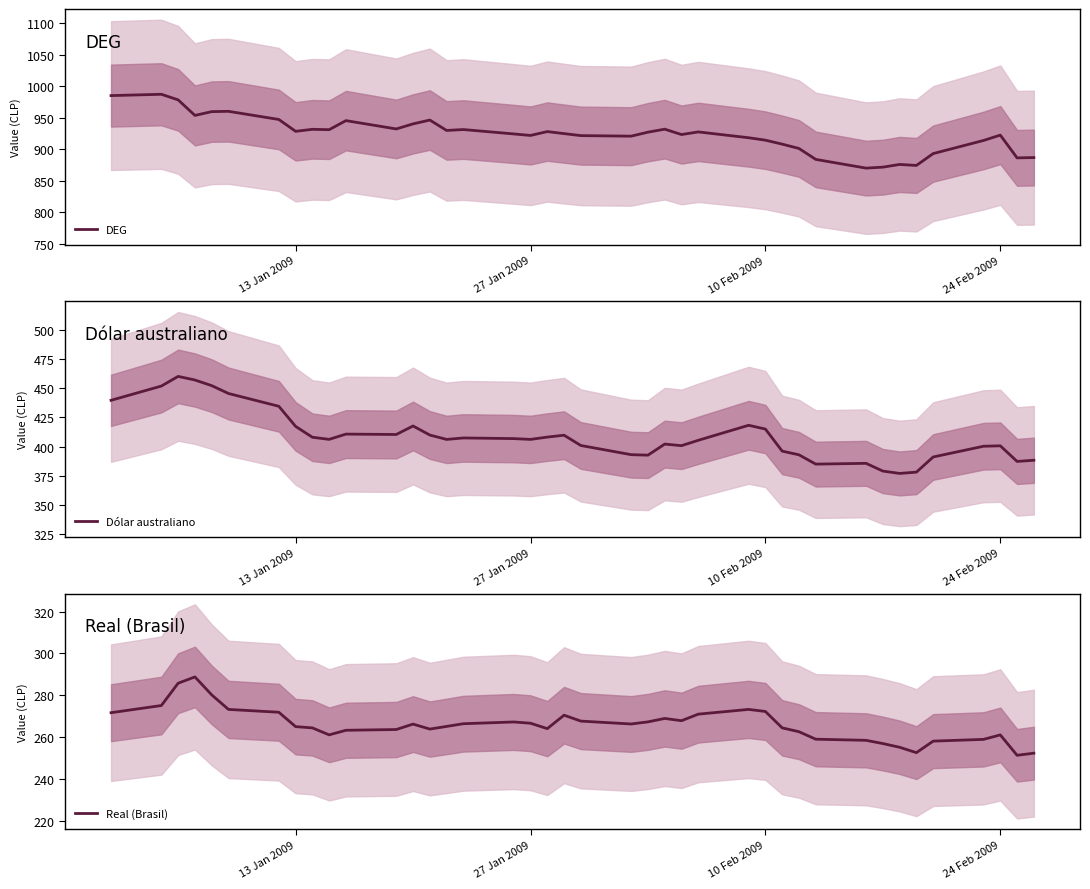

True or false: DEG and Dólar australiano intersect in this chart.

False